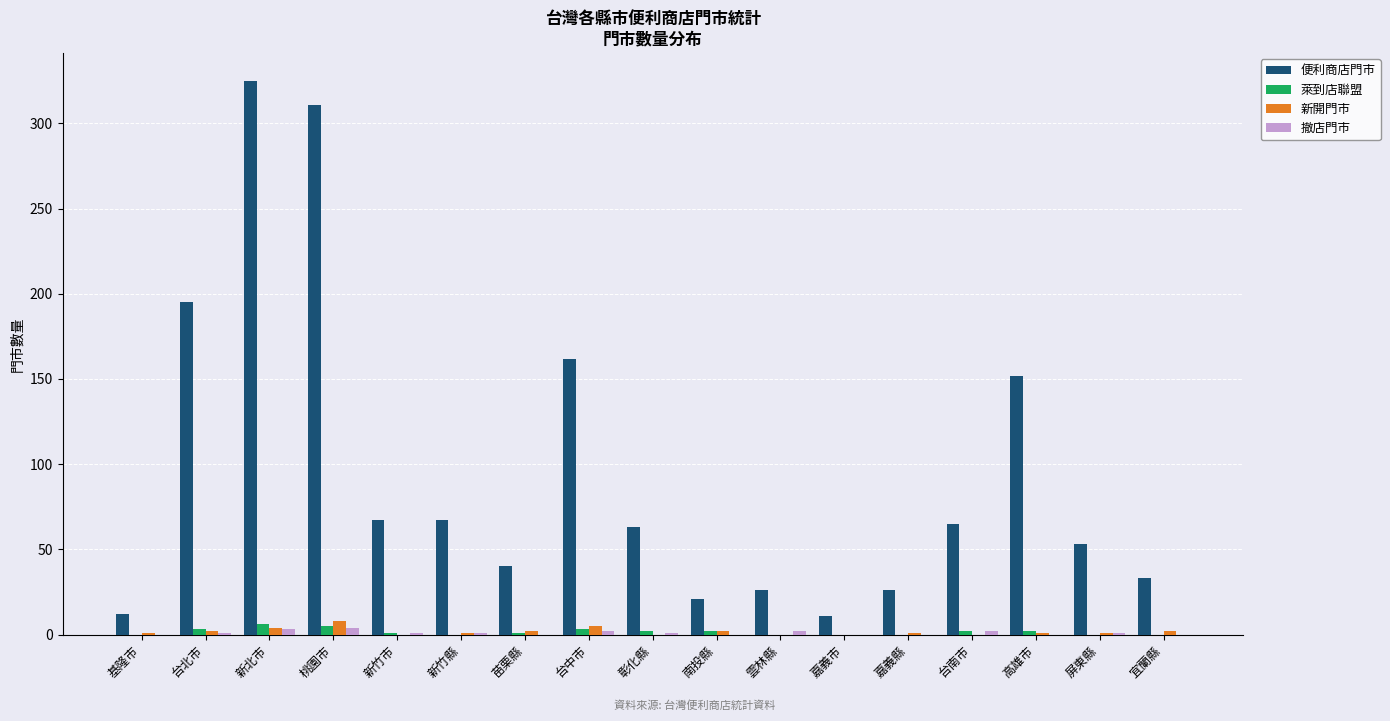

True or false: 萊到店聯盟 has a value of 0 at 嘉義市.

True